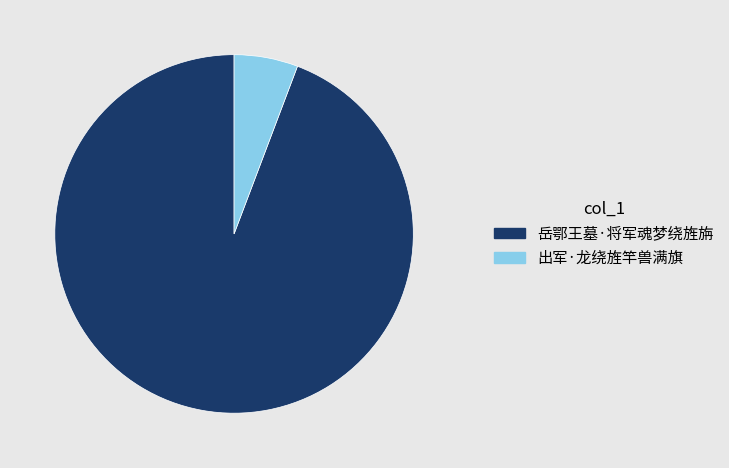

Rank the categories by value from highest to lowest.

岳鄂王墓·将军魂梦绕旌旃, 出军·龙绕旌竿兽满旗